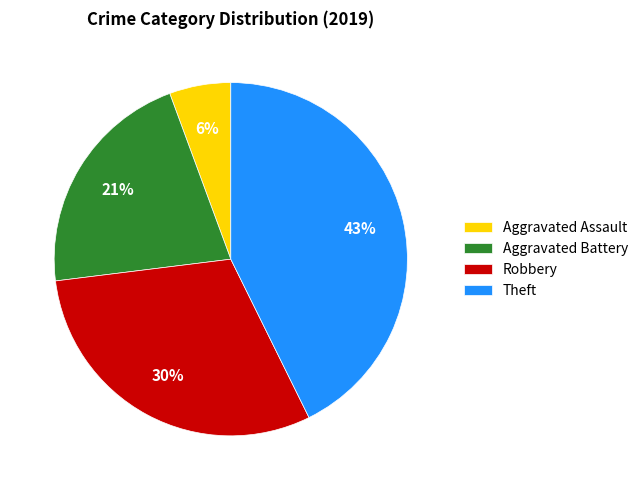

Approximately how many times larger is the value at Aggravated Battery compared to Theft?

0.5